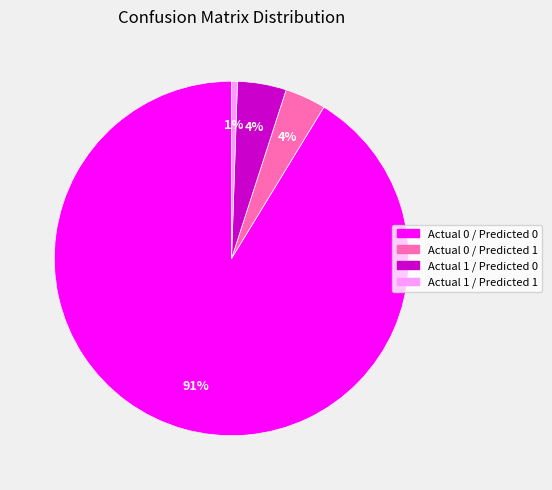

To the nearest percent, what is the average slice percentage?

25%